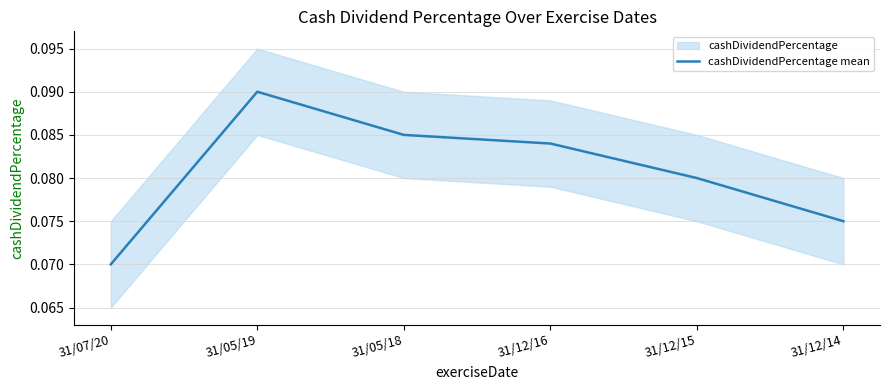

Reading right to left, list all the values displayed in this chart.

31/12/14=0.1	31/12/15=0.1	31/12/16=0.1	31/05/18=0.1	31/05/19=0.1	31/07/20=0.1